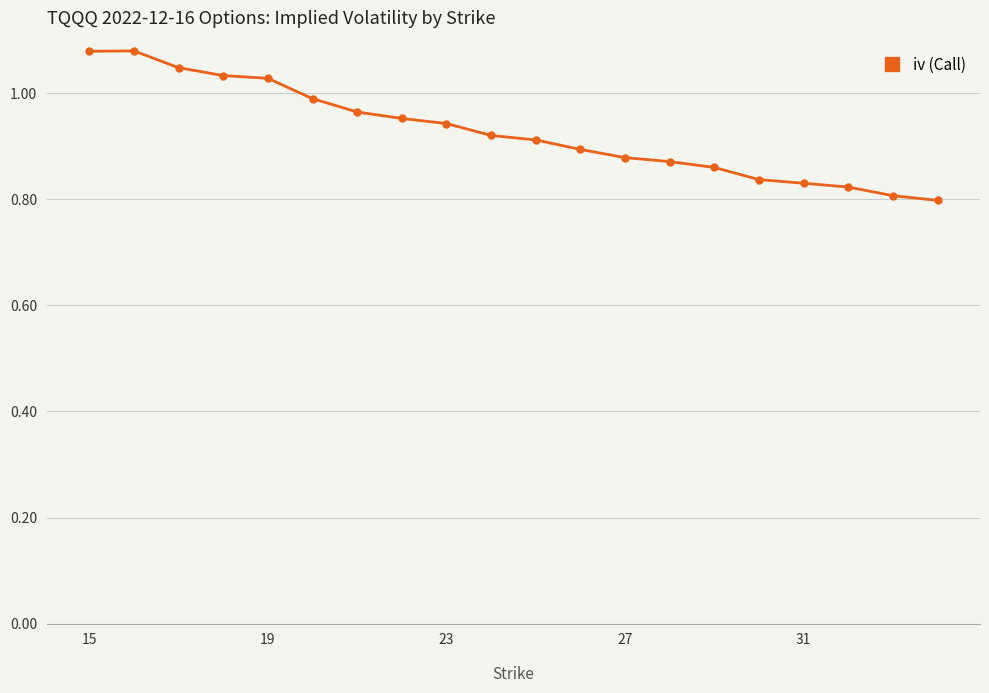

What is the difference between the second highest and second lowest values?

0.3